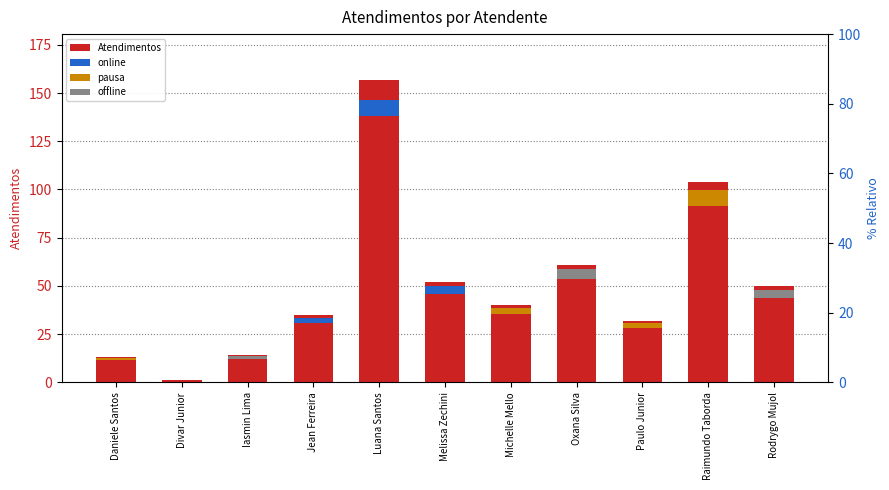

What position from the right is Divar Junior?

10